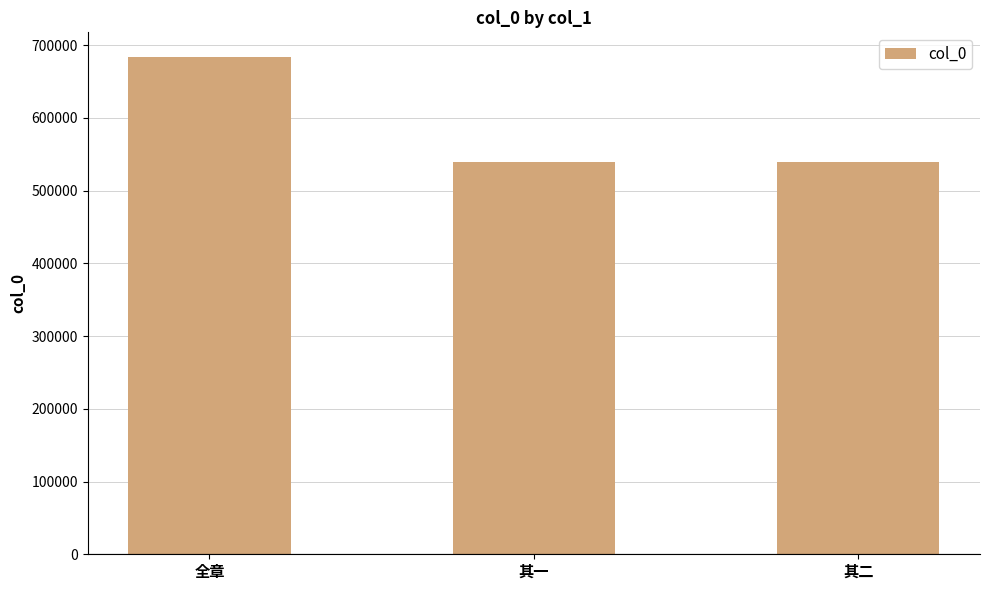

What is the maximum value shown in the chart?

683512